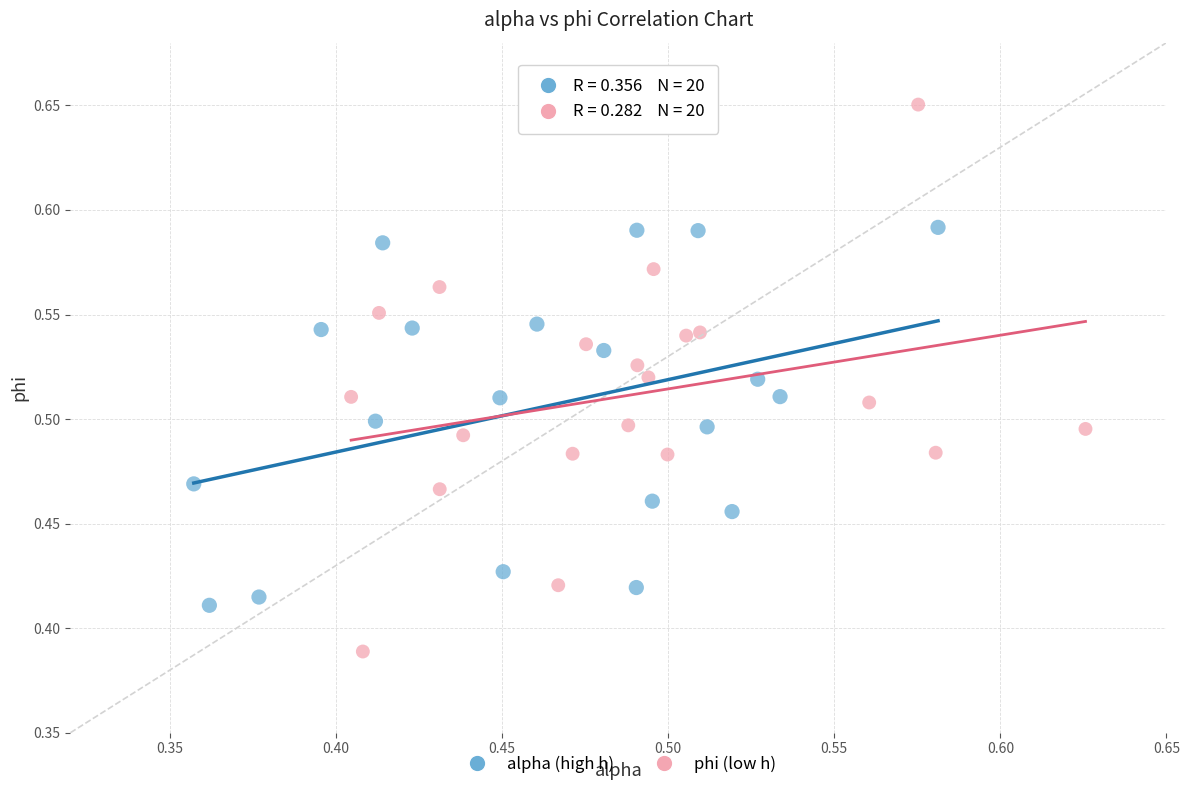

Which series has the largest Y range (max minus min)?

phi (low h)